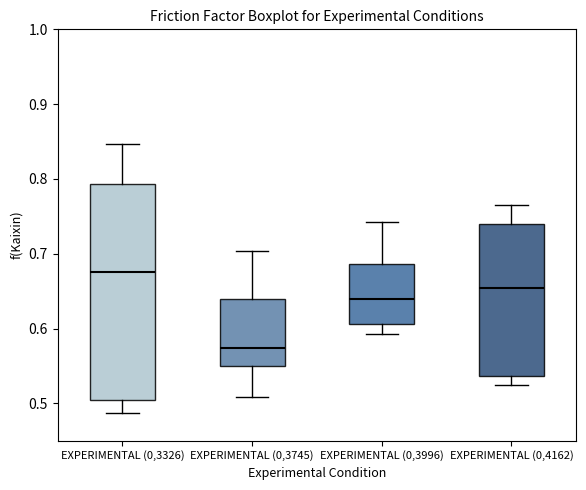

Where does the lower whisker of the box for EXPERIMENTAL (0,3326) end on the y-axis? The values are not printed on the chart, so give them approximately, as read against the axis.

0.49